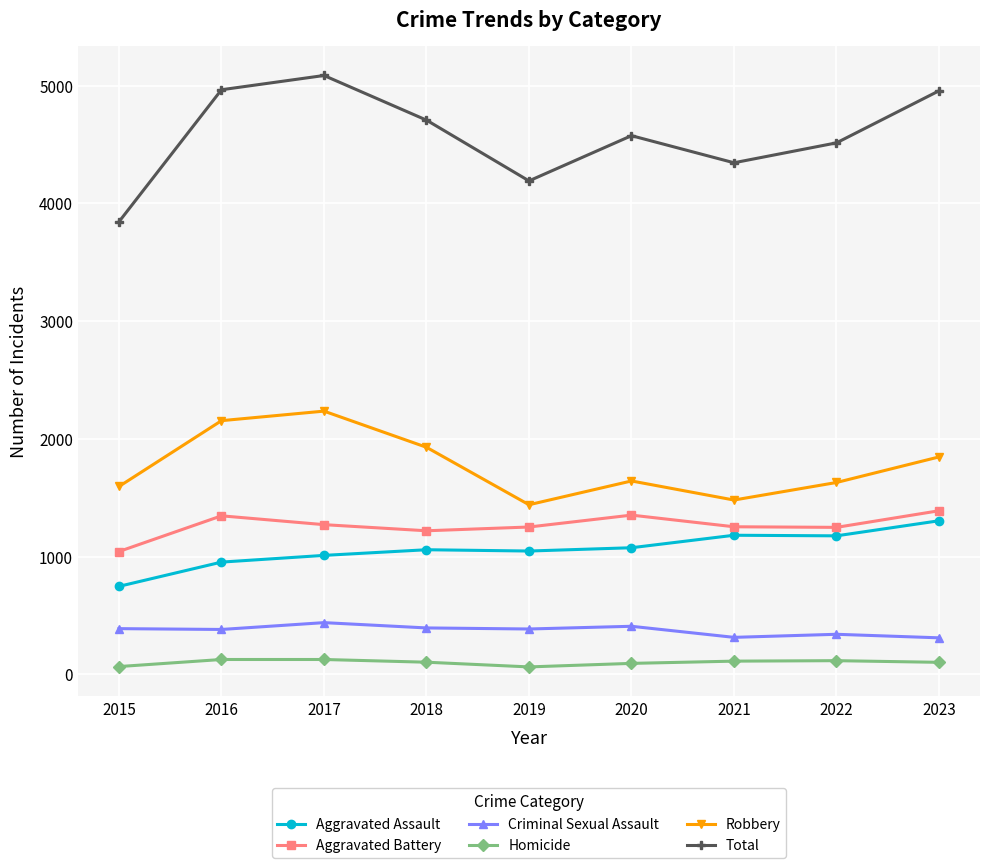

What is the sum of all Criminal Sexual Assault values?

3368